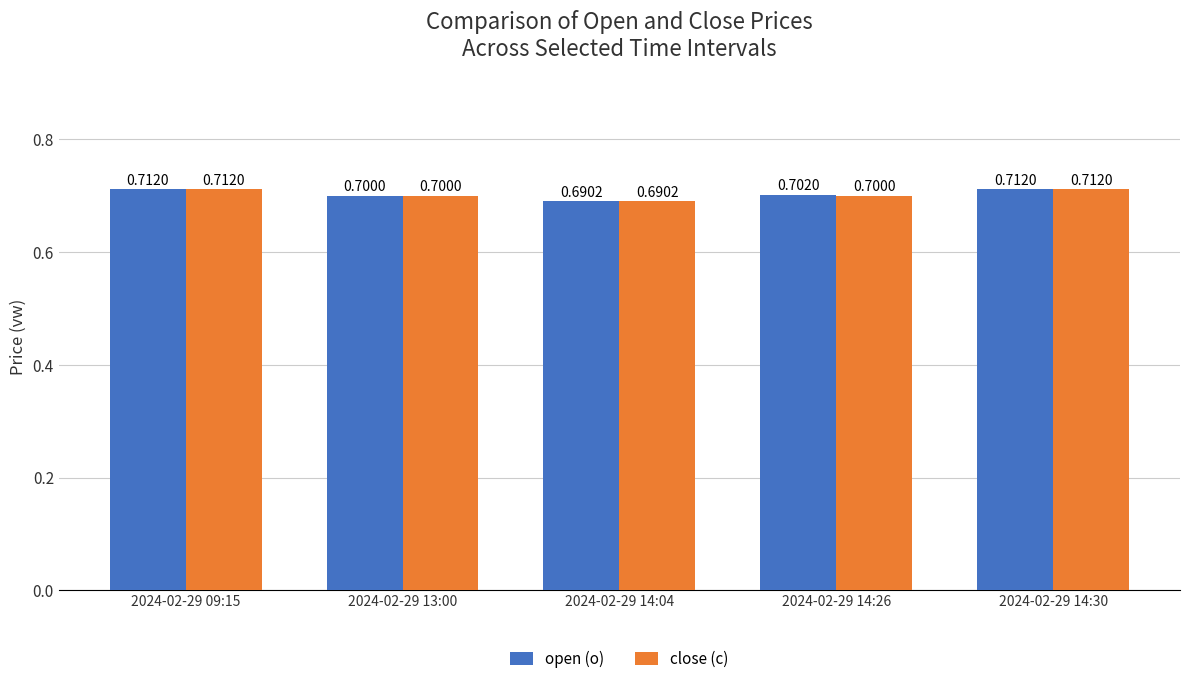

What is the value of the close (c) bar at the 3rd from the left?

0.7